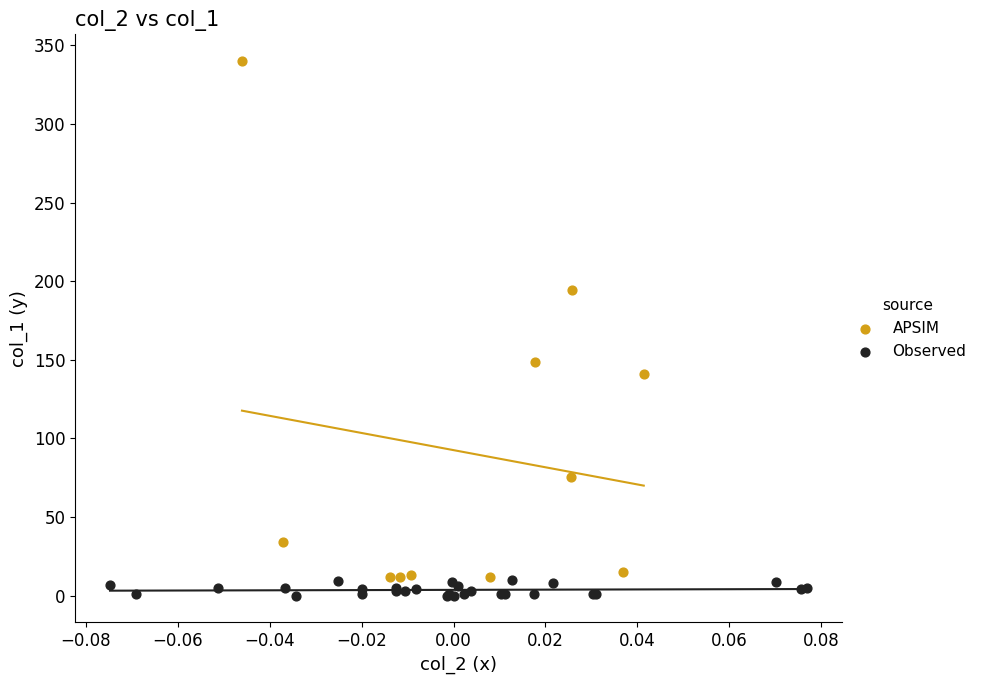

Which series contains the highest Y value?

APSIM